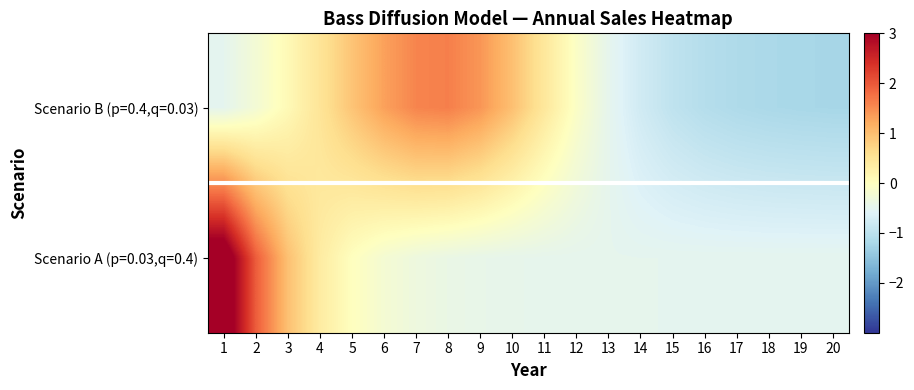

Reading right to left, what are all the values shown in this chart?

Scenario B (p=0.4,q=0.03): 20=-1.2	19=-1.2	18=-1.2	17=-1.1	16=-1.1	15=-1.0	14=-0.8	13=-0.5	12=-0.1	11=0.4	10=1.0	9=1.4	8=1.6	7=1.6	6=1.3	5=0.9	4=0.5	3=0.1	2=-0.2	1=-0.5
Scenario A (p=0.03,q=0.4): 20=-0.5	19=-0.5	18=-0.5	17=-0.5	16=-0.5	15=-0.5	14=-0.5	13=-0.5	12=-0.5	11=-0.5	10=-0.5	9=-0.4	8=-0.4	7=-0.3	6=-0.2	5=0.0	4=0.4	3=1.0	2=2.0	1=3.5